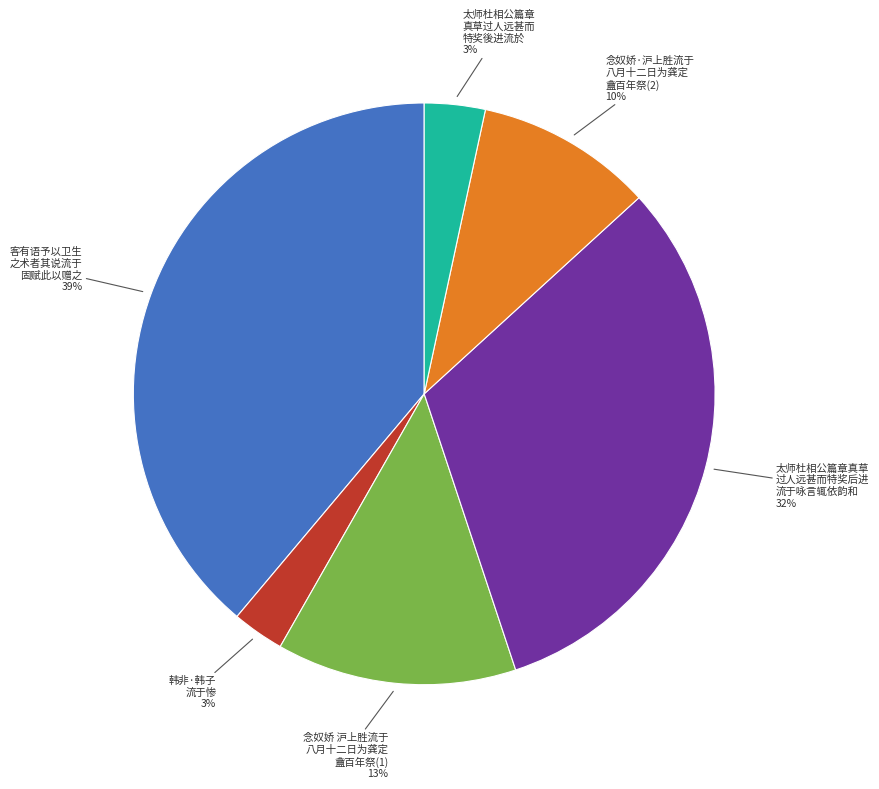

Is there a majority slice in this chart?

No